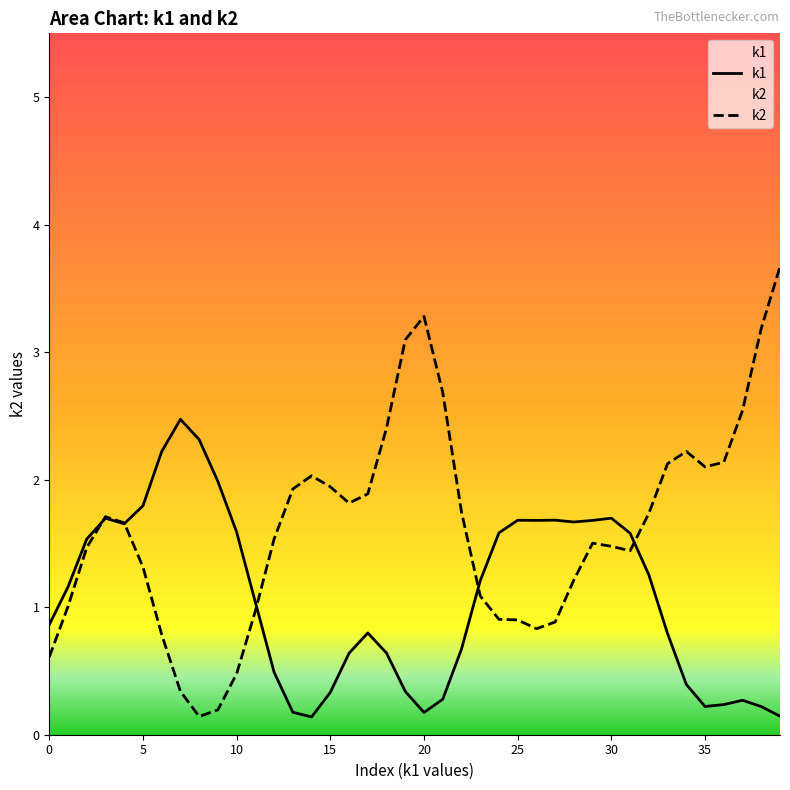

Which series has the largest range (max minus min)?

k2